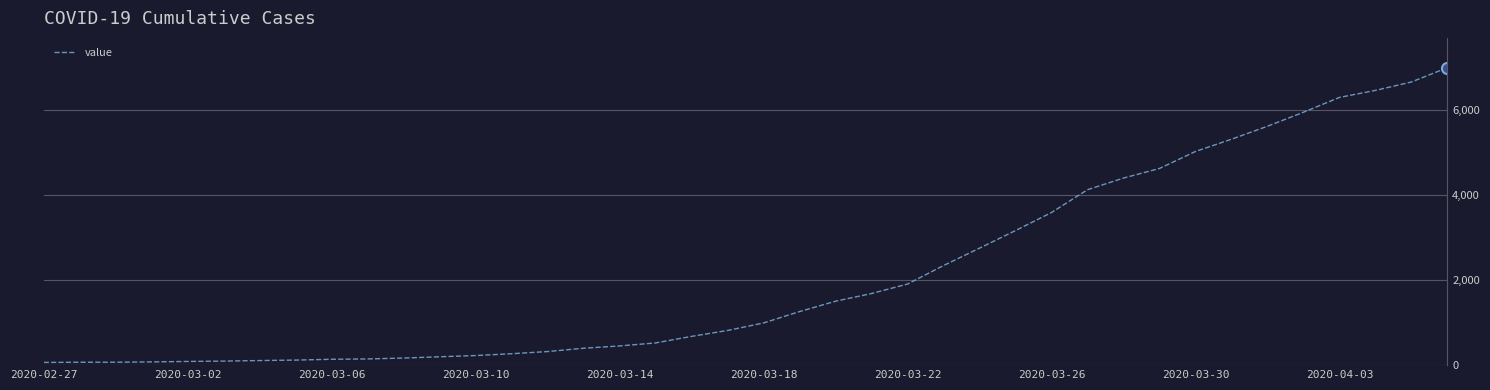

What is the minimum value shown in the chart?

64